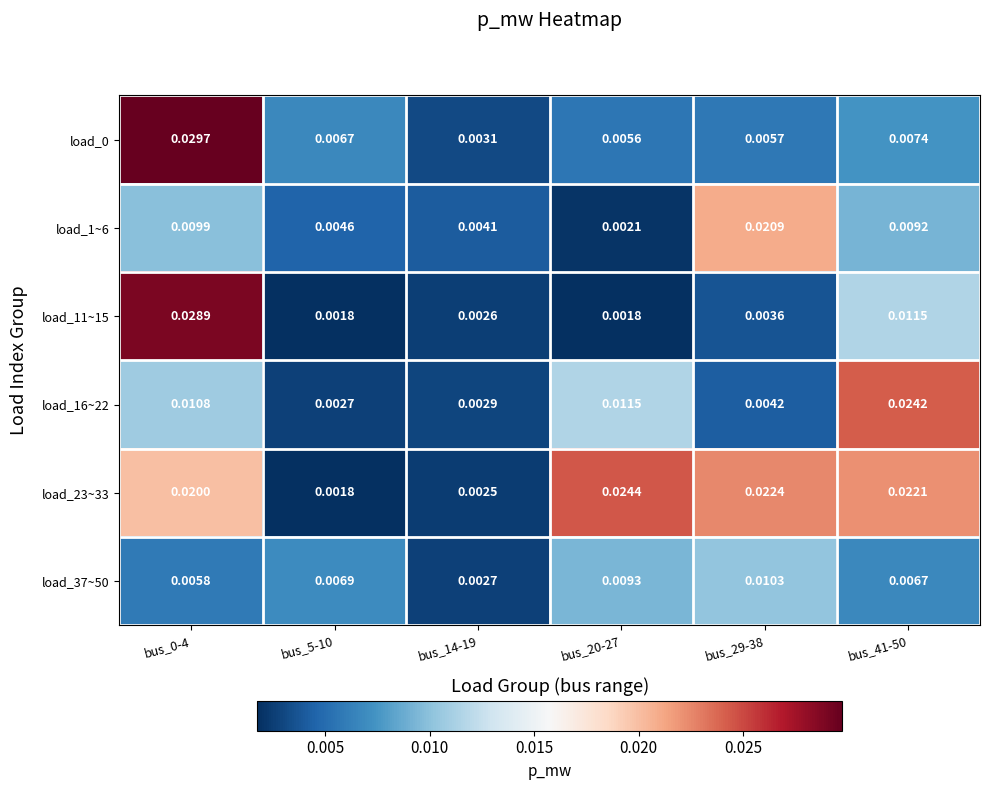

Is the value of load_16~22 at bus_14-19 greater than the value of load_37~50 at bus_20-27?

No